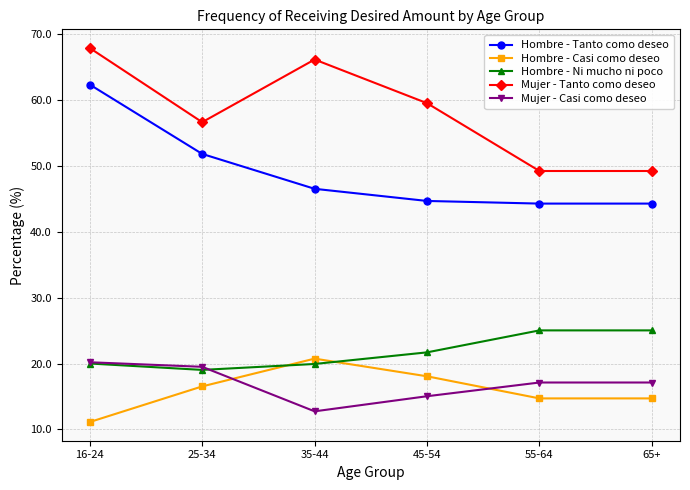

What value does the Mujer - Casi como deseo series have at 16-24?

20.2